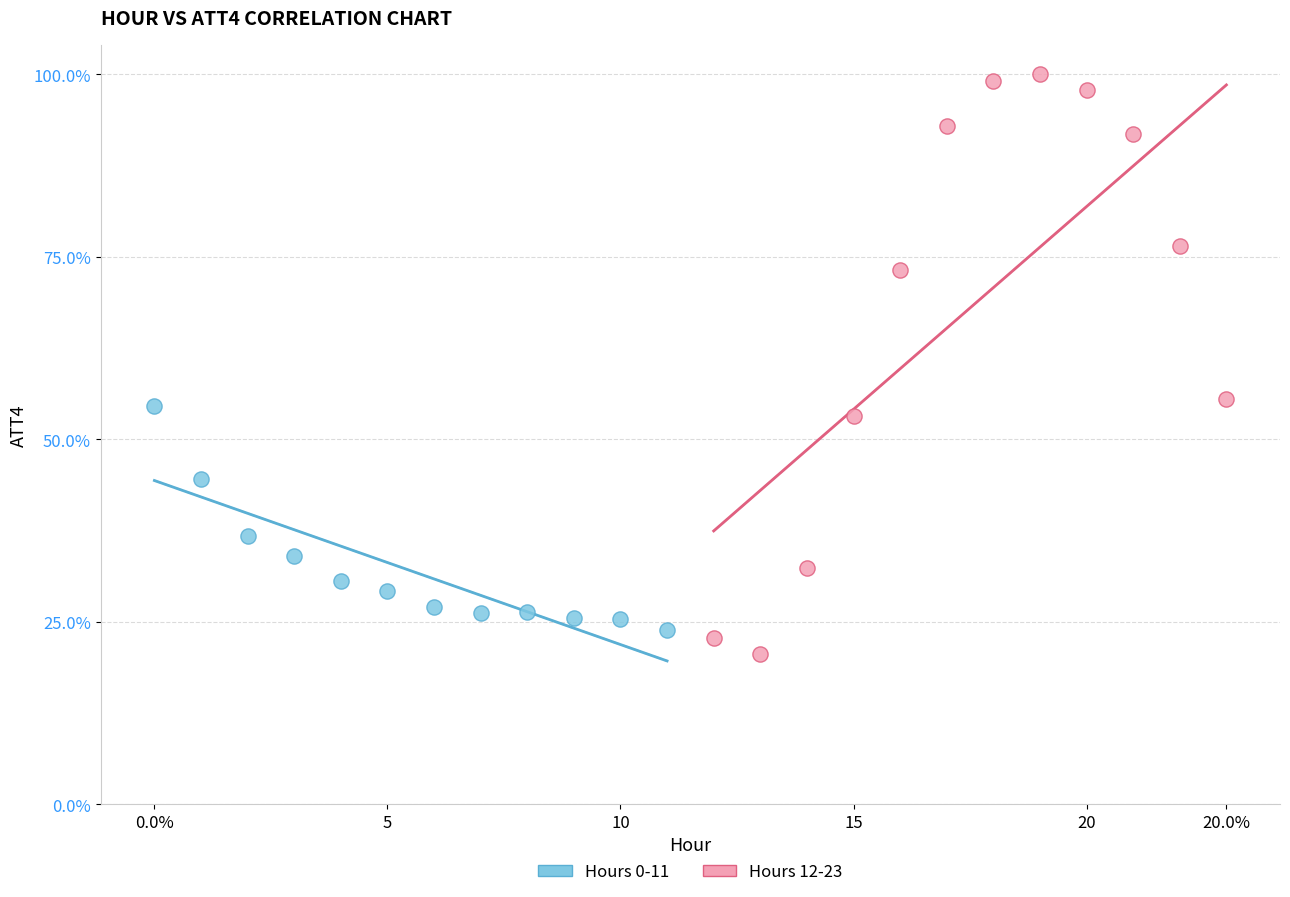

Which series has the largest Y range (max minus min)?

Hours 12-23